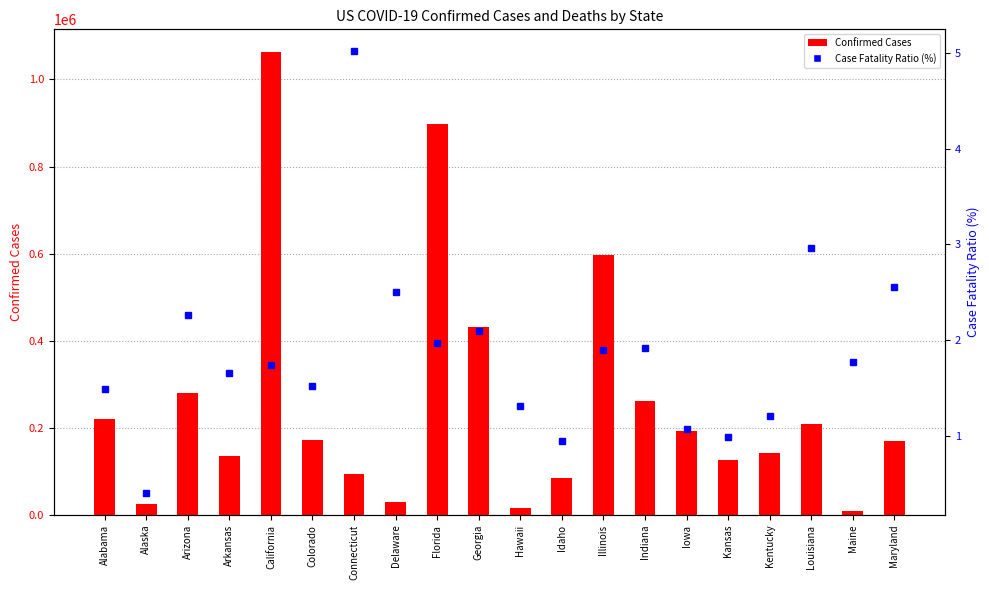

Where is Confirmed Cases nearest to the value 535729?

Illinois